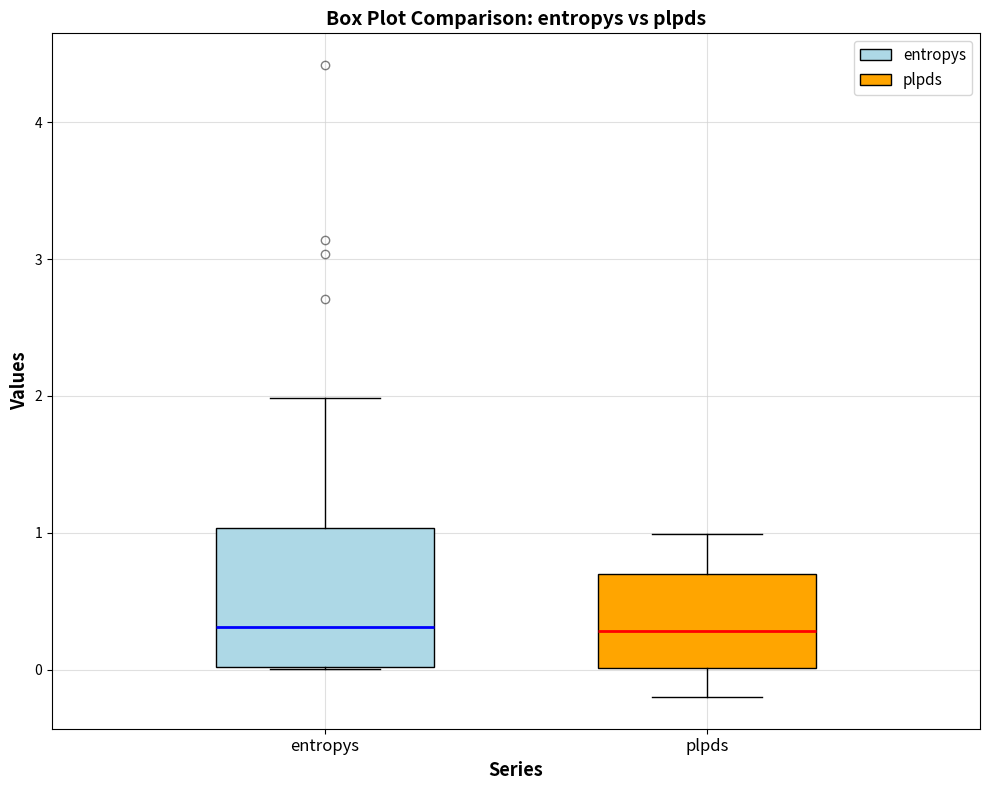

Reading left to right, read every box against the y-axis: the position of its median line, the range the box covers, and the ends of its whiskers. The values are not printed on the chart, so give them approximately, as read against the axis.

entropys: median 0.3, box 0.0 to 1.0, whiskers 0.0 to 2.0
plpds: median 0.3, box 0.0 to 0.7, whiskers -0.2 to 1.0